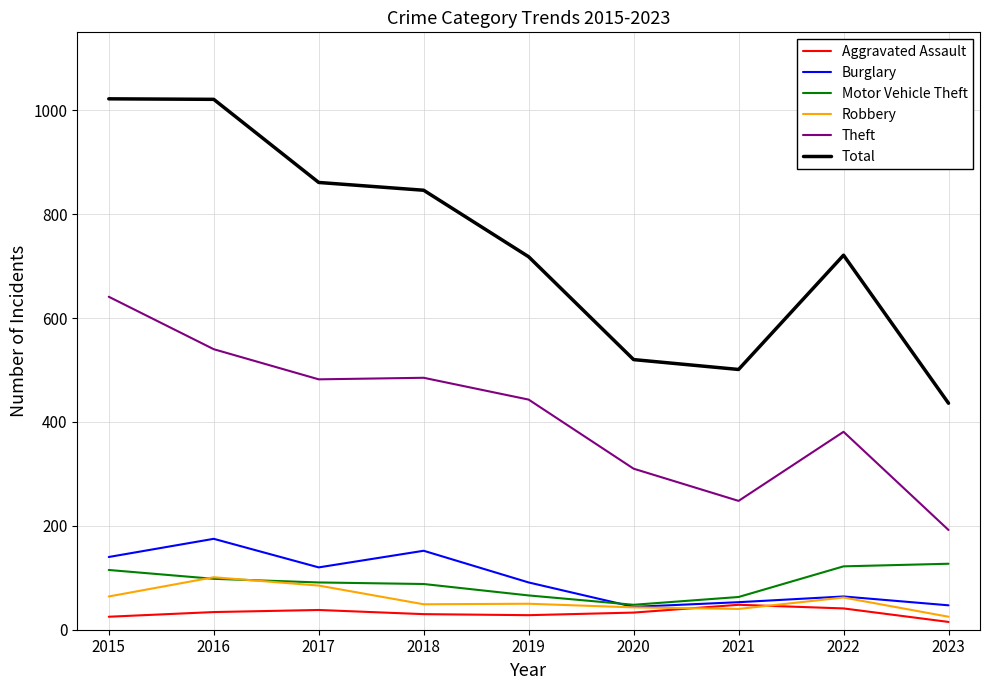

How many distinct data groups are displayed?

6